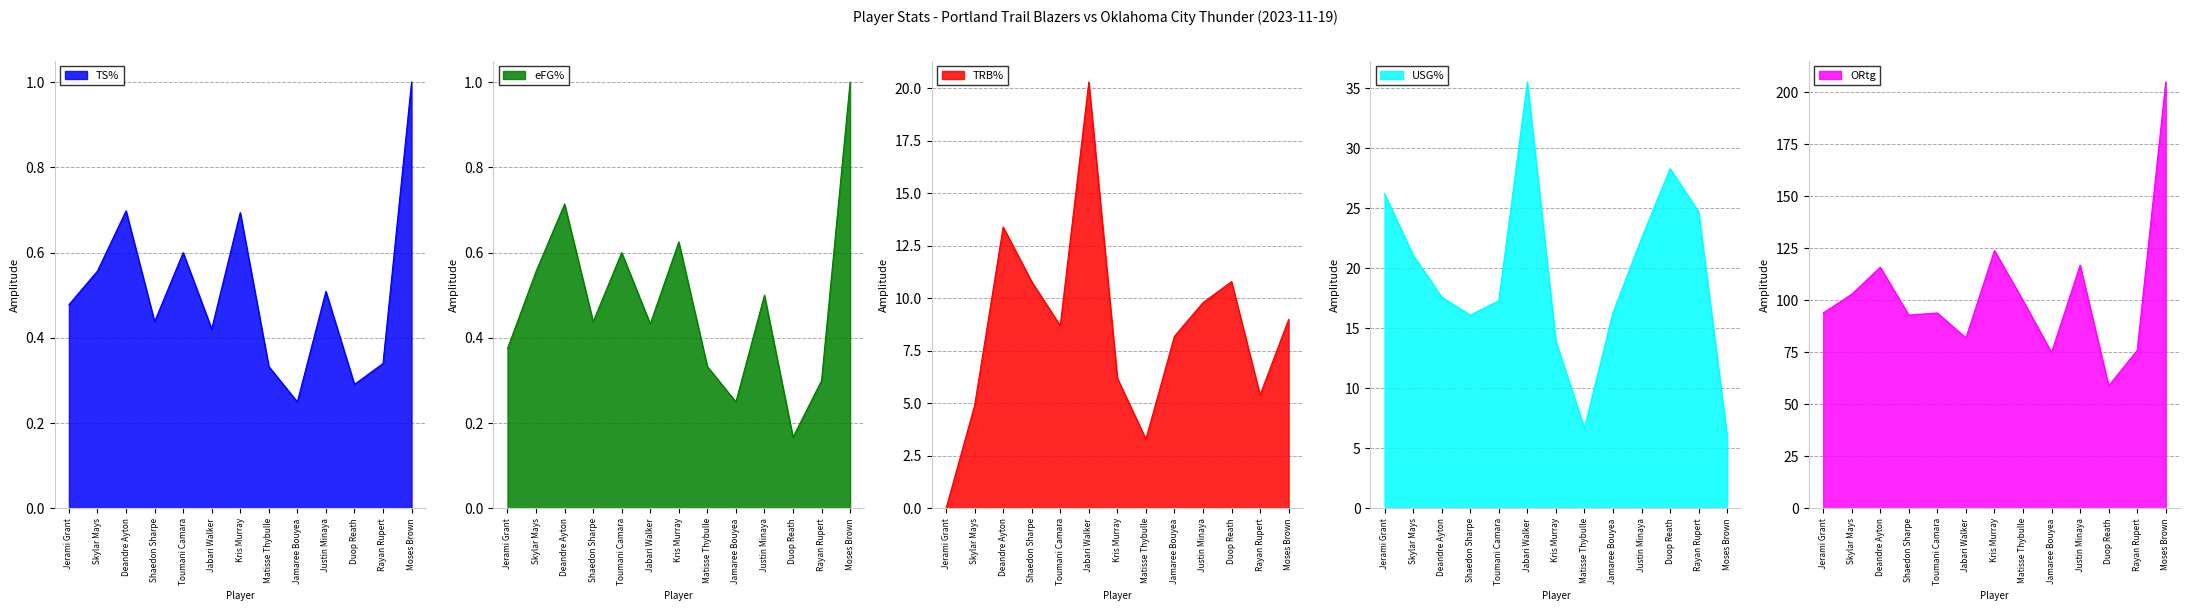

The value of TS% at Justin Minaya is 0.7. True or false?

False